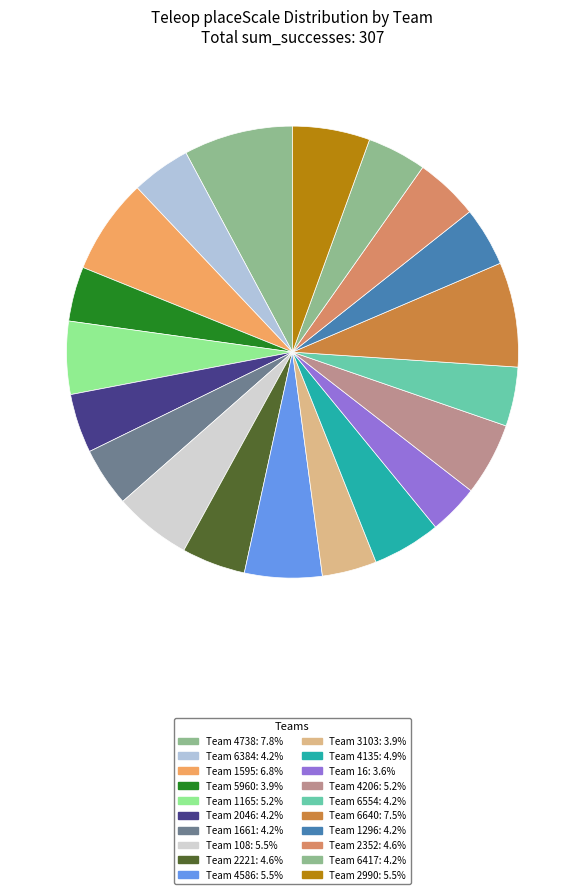

Which slice is the largest?

4738